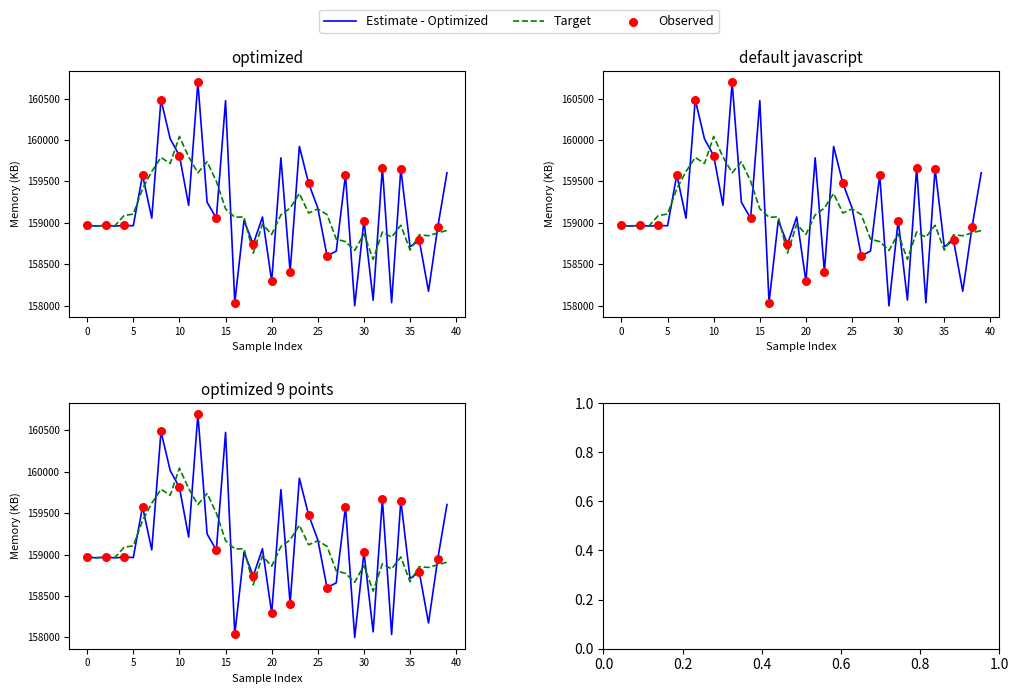

Which has a higher value, 30 or 18?

30